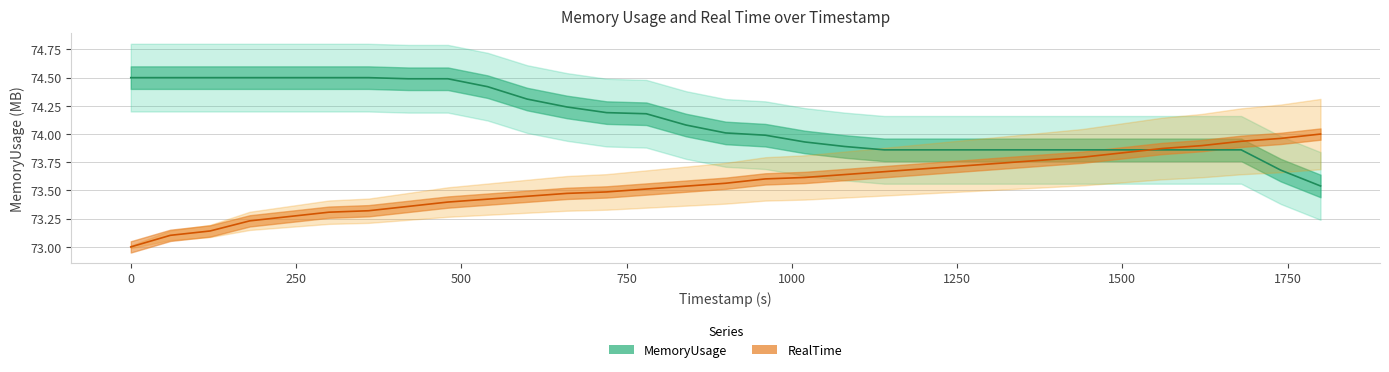

The value of MemoryUsage at 0 is 74.5. True or false?

True